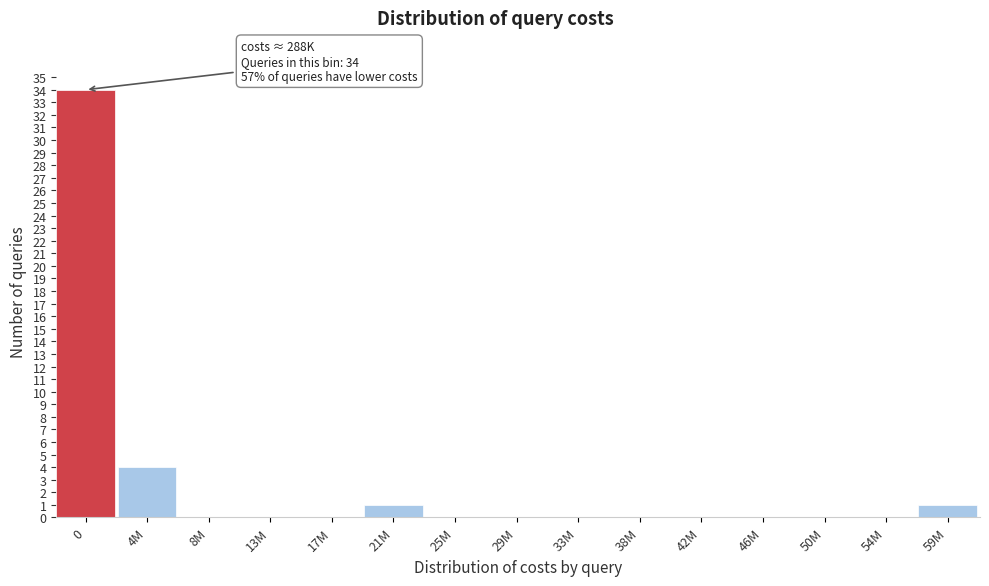

Reading left to right, transcribe all the data shown in this chart.

0=34	4M=4	8M=0	13M=0	17M=0	21M=1	25M=0	29M=0	33M=0	38M=0	42M=0	46M=0	50M=0	54M=0	59M=1